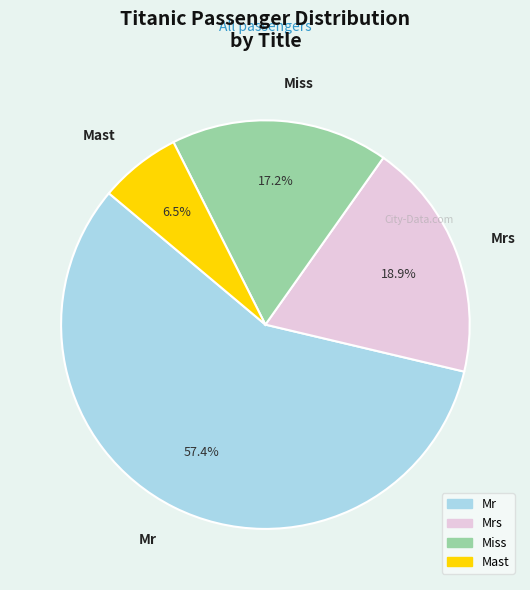

Combined, what portion of the pie is Mast and Mrs?

25.4%